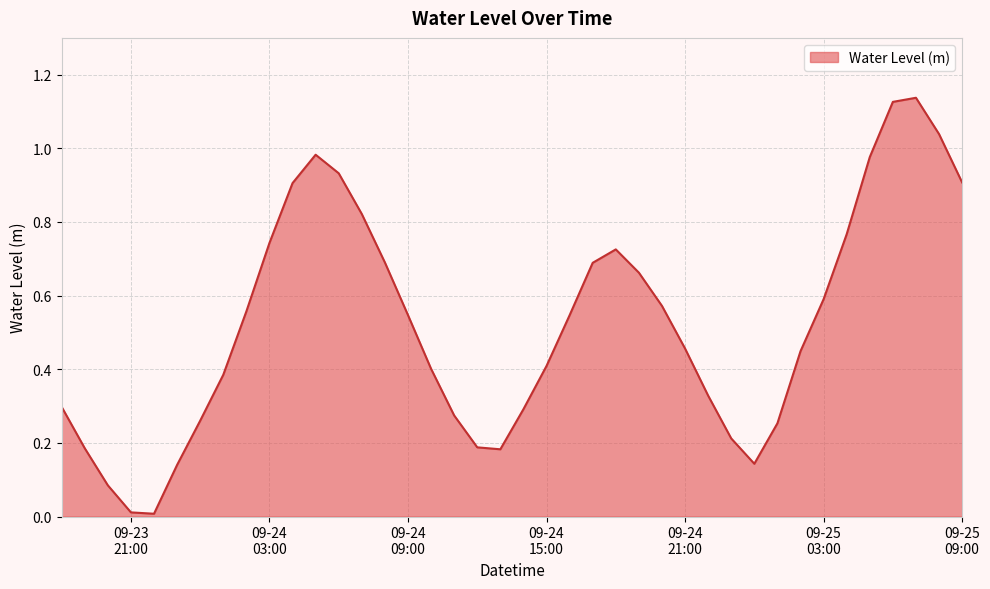

How many lines are shown in the chart?

1